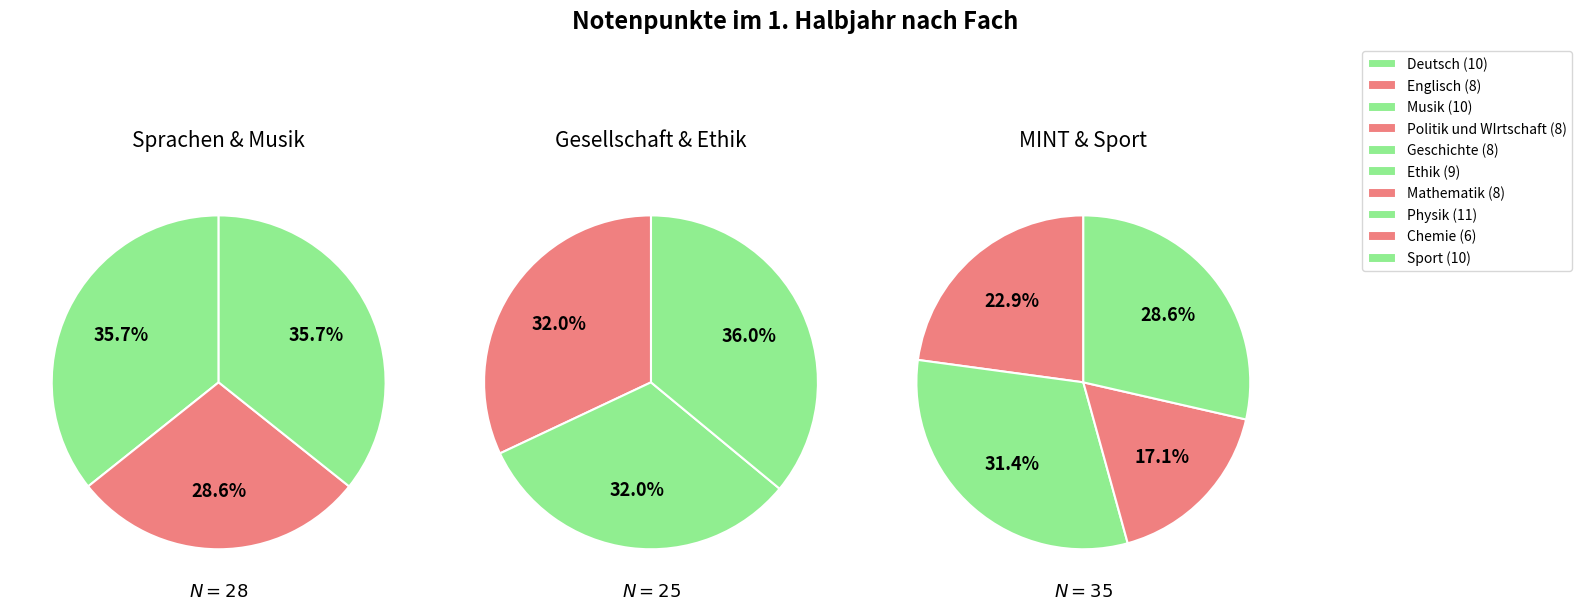

To the nearest percent, what is the combined percentage of Musik and Englisch?

20%